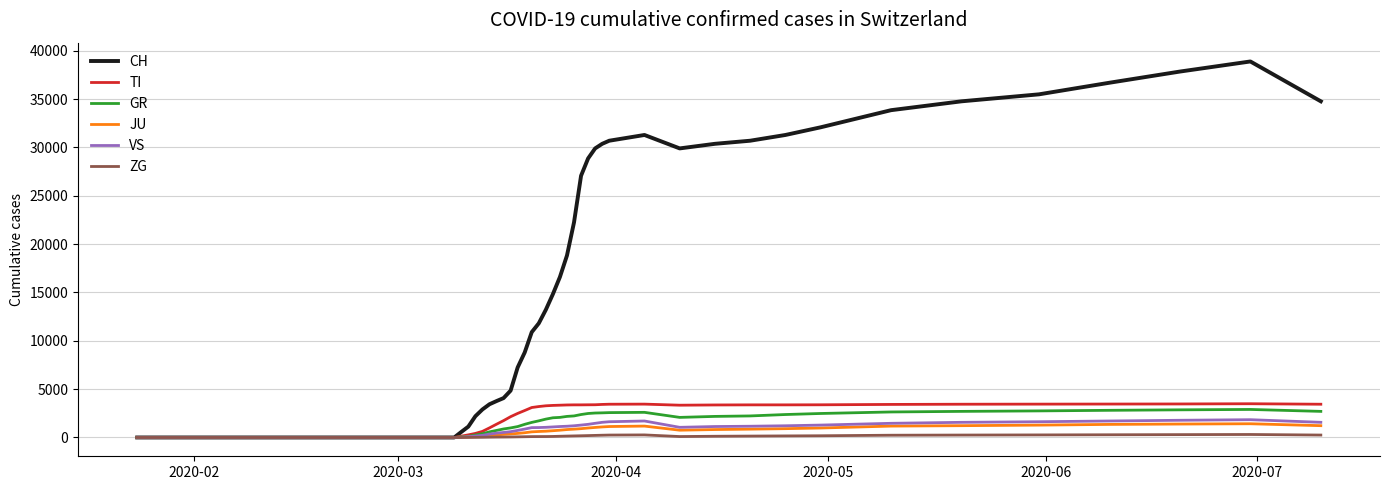

What is the highest value of the JU series?

1420